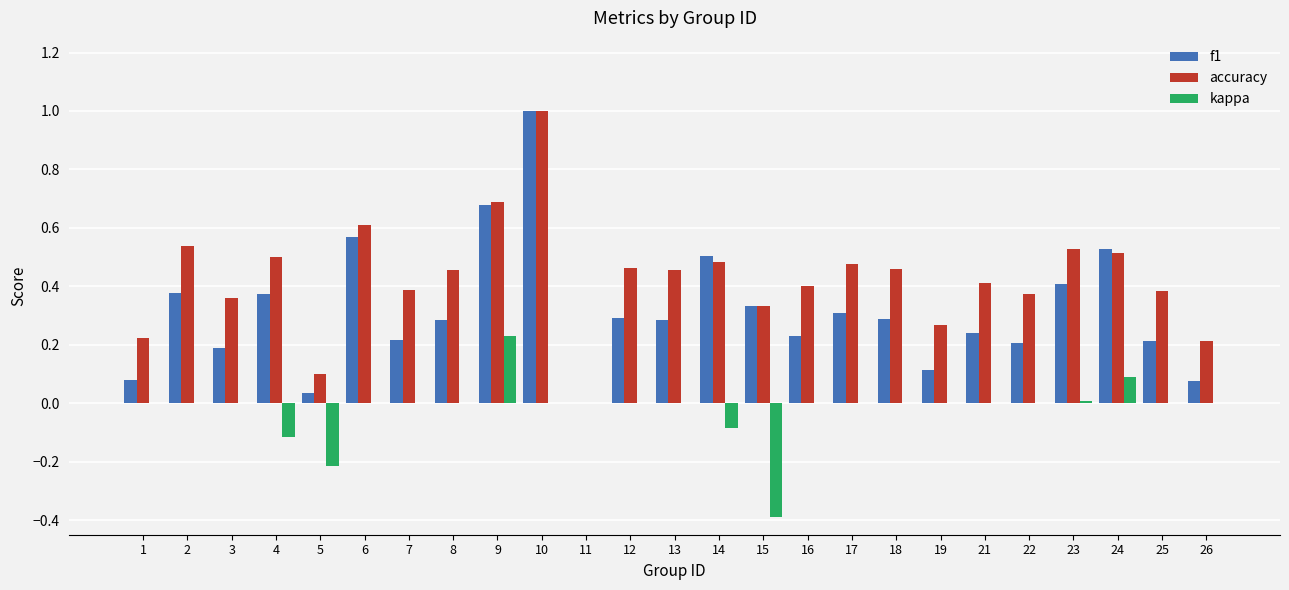

True or false: kappa has a value of 0.0 at 2.

True